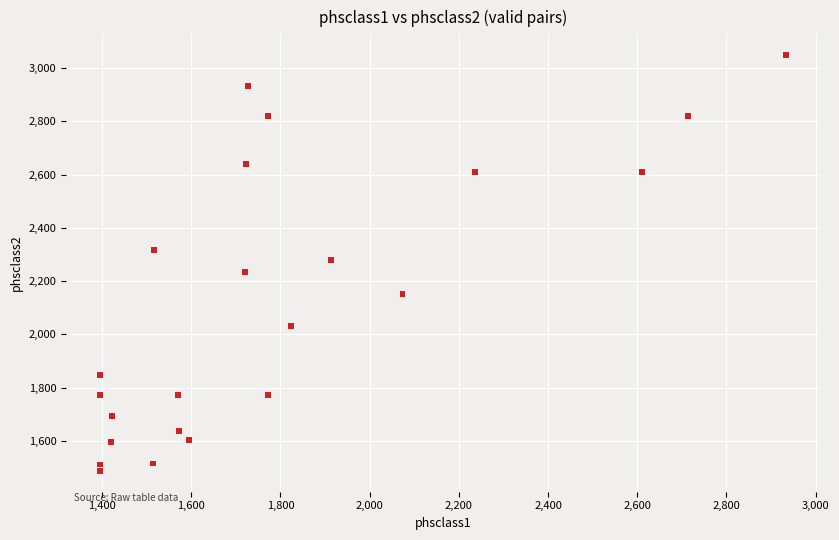

What is the range of Y values (max minus min)?

1561.6